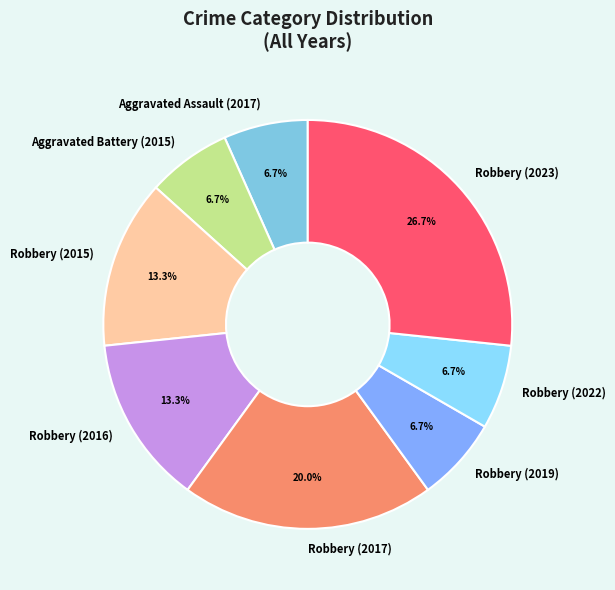

Is there a majority slice in this chart?

No